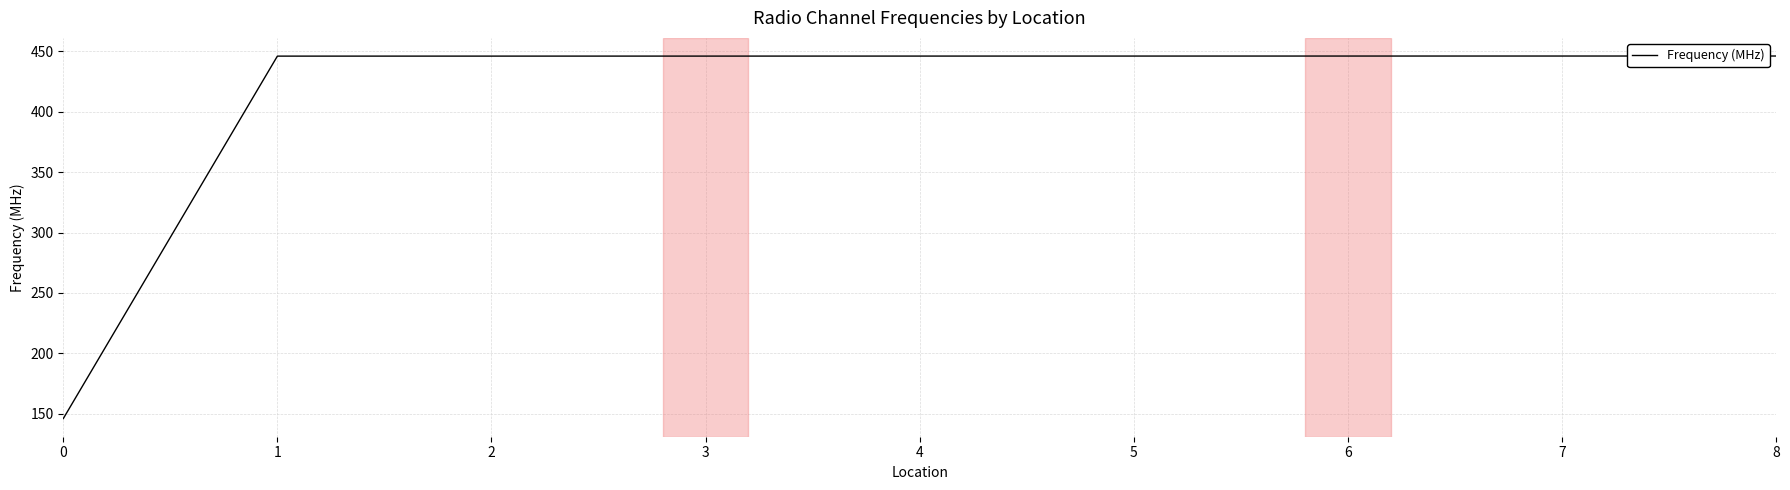

What is the difference between the maximum and minimum values?

300.1